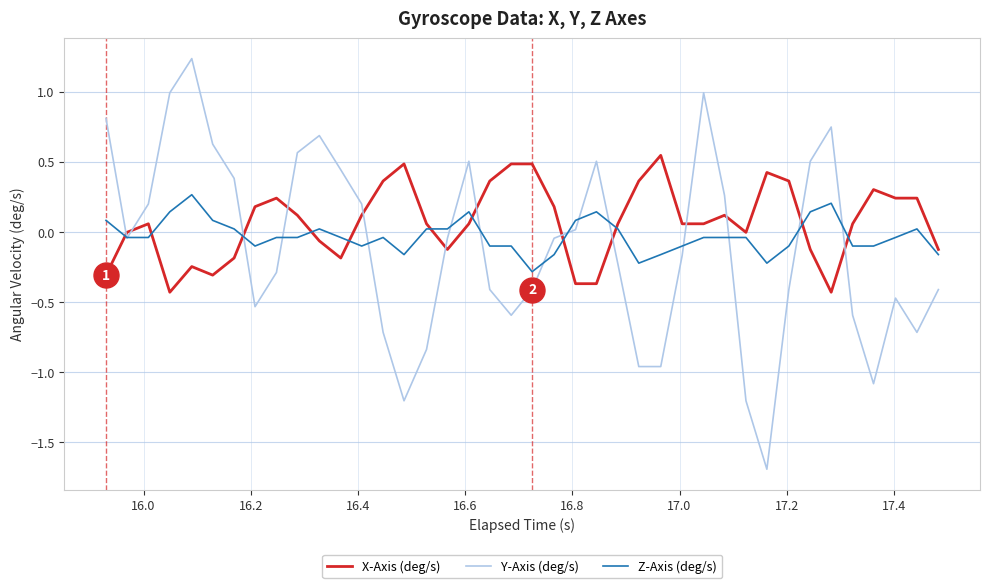

True or false: X-Axis (deg/s) has more than 0 points higher than both neighbors.

True